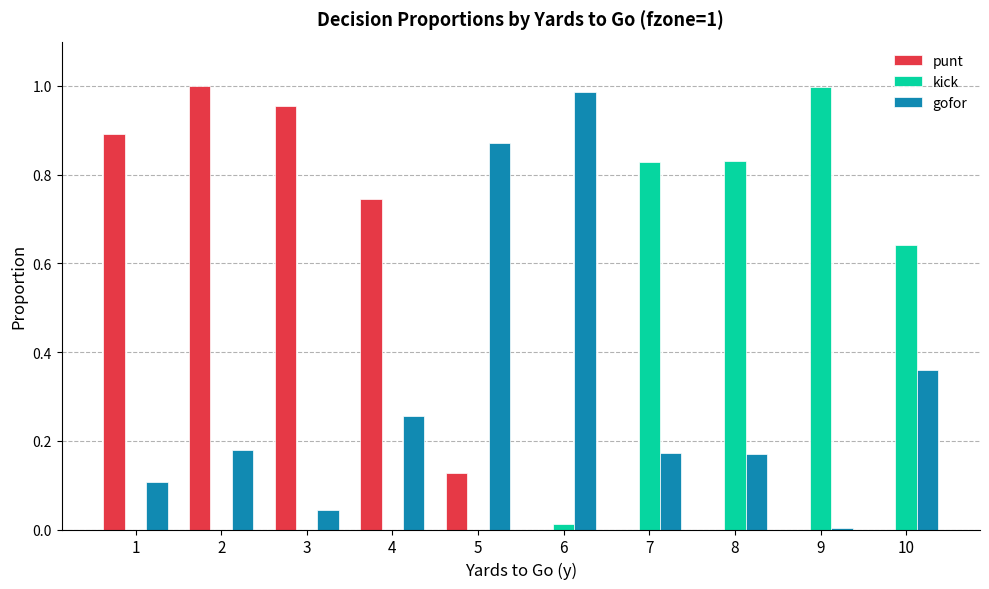

Which category has the highest value in the kick series?

9